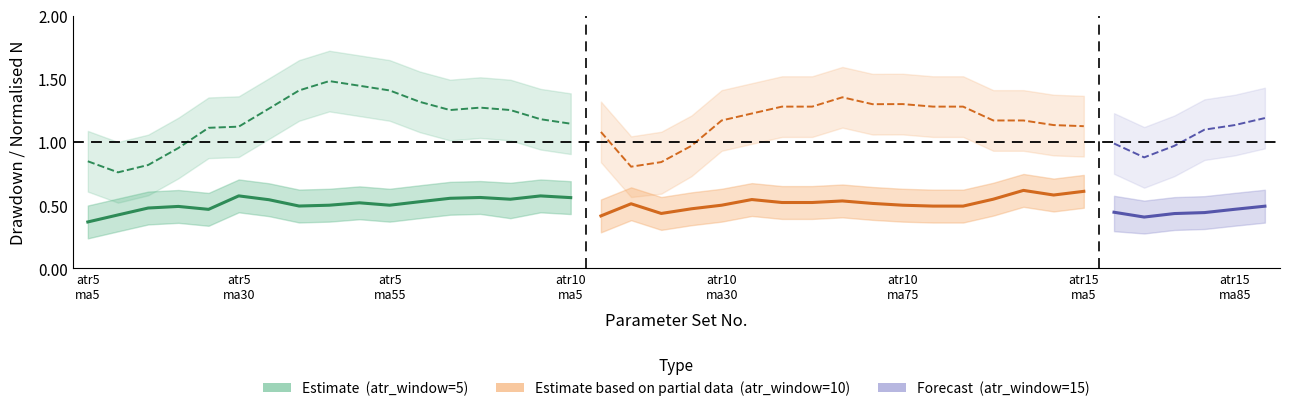

Reading right to left, what are all the values shown in this chart?

drawdown_center: 40=0.5	39=0.5	38=0.4	37=0.4	36=0.4	35=0.4	34=0.6	33=0.6	32=0.6	31=0.5	30=0.5	29=0.5	28=0.5	27=0.5	26=0.5	25=0.5	24=0.5	23=0.5	22=0.5	21=0.5	20=0.4	19=0.5	18=0.4	17=0.6	16=0.6	15=0.5	14=0.6	13=0.6	12=0.5	11=0.5	10=0.5	9=0.5	8=0.5	7=0.5	6=0.6	5=0.5	4=0.5	3=0.5	2=0.4	1=0.4
drawdown_upper: 40=0.6	39=0.6	38=0.6	37=0.6	36=0.5	35=0.6	34=0.7	33=0.7	32=0.7	31=0.7	30=0.6	29=0.6	28=0.6	27=0.6	26=0.7	25=0.7	24=0.7	23=0.7	22=0.6	21=0.6	20=0.6	19=0.6	18=0.5	17=0.7	16=0.7	15=0.7	14=0.7	13=0.7	12=0.7	11=0.6	10=0.6	9=0.6	8=0.6	7=0.7	6=0.7	5=0.6	4=0.6	3=0.6	2=0.6	1=0.5
drawdown_lower: 40=0.4	39=0.3	38=0.3	37=0.3	36=0.3	35=0.3	34=0.5	33=0.5	32=0.5	31=0.4	30=0.4	29=0.4	28=0.4	27=0.4	26=0.4	25=0.4	24=0.4	23=0.4	22=0.4	21=0.3	20=0.3	19=0.4	18=0.3	17=0.4	16=0.4	15=0.4	14=0.4	13=0.4	12=0.4	11=0.4	10=0.4	9=0.4	8=0.4	7=0.4	6=0.4	5=0.3	4=0.4	3=0.3	2=0.3	1=0.2
n_center: 40=1.2	39=1.1	38=1.1	37=1.0	36=0.9	35=1.0	34=1.1	33=1.1	32=1.2	31=1.2	30=1.3	29=1.3	28=1.3	27=1.3	26=1.4	25=1.3	24=1.3	23=1.2	22=1.2	21=1.0	20=0.8	19=0.8	18=1.1	17=1.1	16=1.2	15=1.3	14=1.3	13=1.3	12=1.3	11=1.4	10=1.4	9=1.5	8=1.4	7=1.3	6=1.1	5=1.1	4=1.0	3=0.8	2=0.8	1=0.8
n_upper: 40=1.4	39=1.4	38=1.3	37=1.2	36=1.1	35=1.2	34=1.4	33=1.4	32=1.4	31=1.4	30=1.5	29=1.5	28=1.5	27=1.5	26=1.6	25=1.5	24=1.5	23=1.5	22=1.4	21=1.2	20=1.1	19=1.0	18=1.3	17=1.4	16=1.4	15=1.5	14=1.5	13=1.5	12=1.6	11=1.6	10=1.7	9=1.7	8=1.6	7=1.5	6=1.4	5=1.4	4=1.2	3=1.1	2=1.0	1=1.1
n_lower: 40=0.9	39=0.9	38=0.9	37=0.7	36=0.6	35=0.7	34=0.9	33=0.9	32=0.9	31=0.9	30=1.0	29=1.0	28=1.1	27=1.1	26=1.1	25=1.0	24=1.0	23=1.0	22=0.9	21=0.7	20=0.6	19=0.6	18=0.8	17=0.9	16=0.9	15=1.0	14=1.0	13=1.0	12=1.1	11=1.2	10=1.2	9=1.2	8=1.2	7=1.0	6=0.9	5=0.9	4=0.7	3=0.6	2=0.5	1=0.6